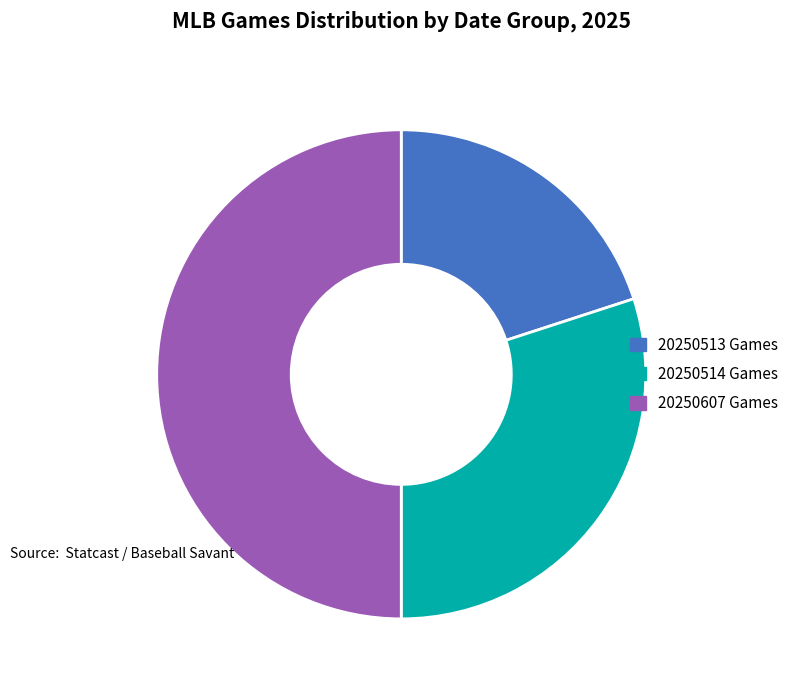

Which has a higher value, 20250607 Games or 20250513 Games?

20250607 Games